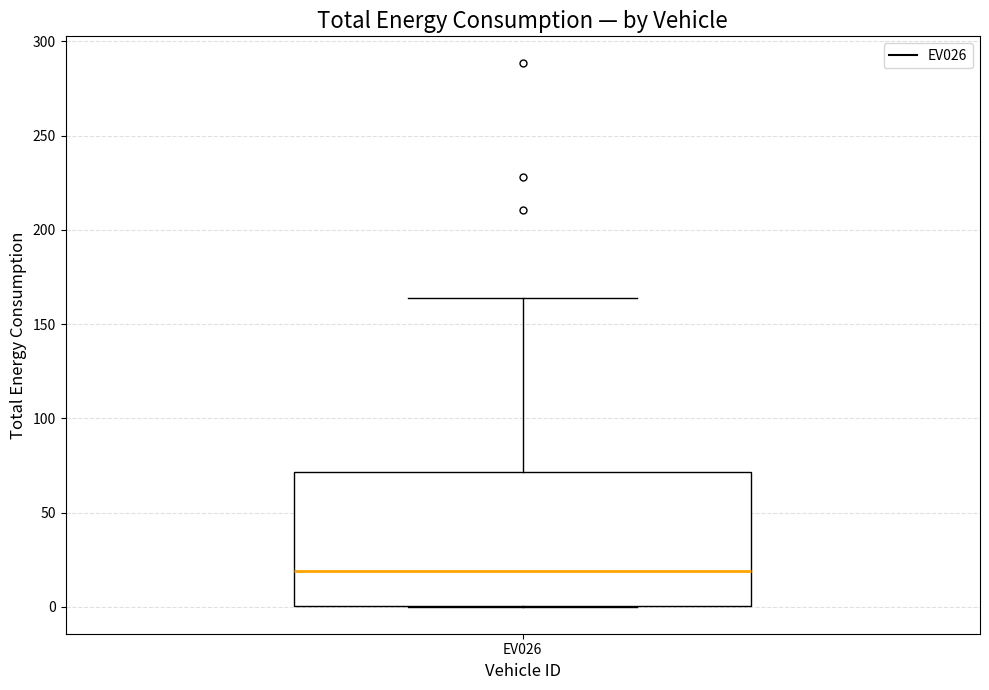

Transcribe this box plot: give where the median line is, the range the box spans, and where the two whiskers end, as read against the y-axis. The values are not printed on the chart, so give them approximately, as read against the axis.

median 20, box 0 to 70, whiskers 0 to 165